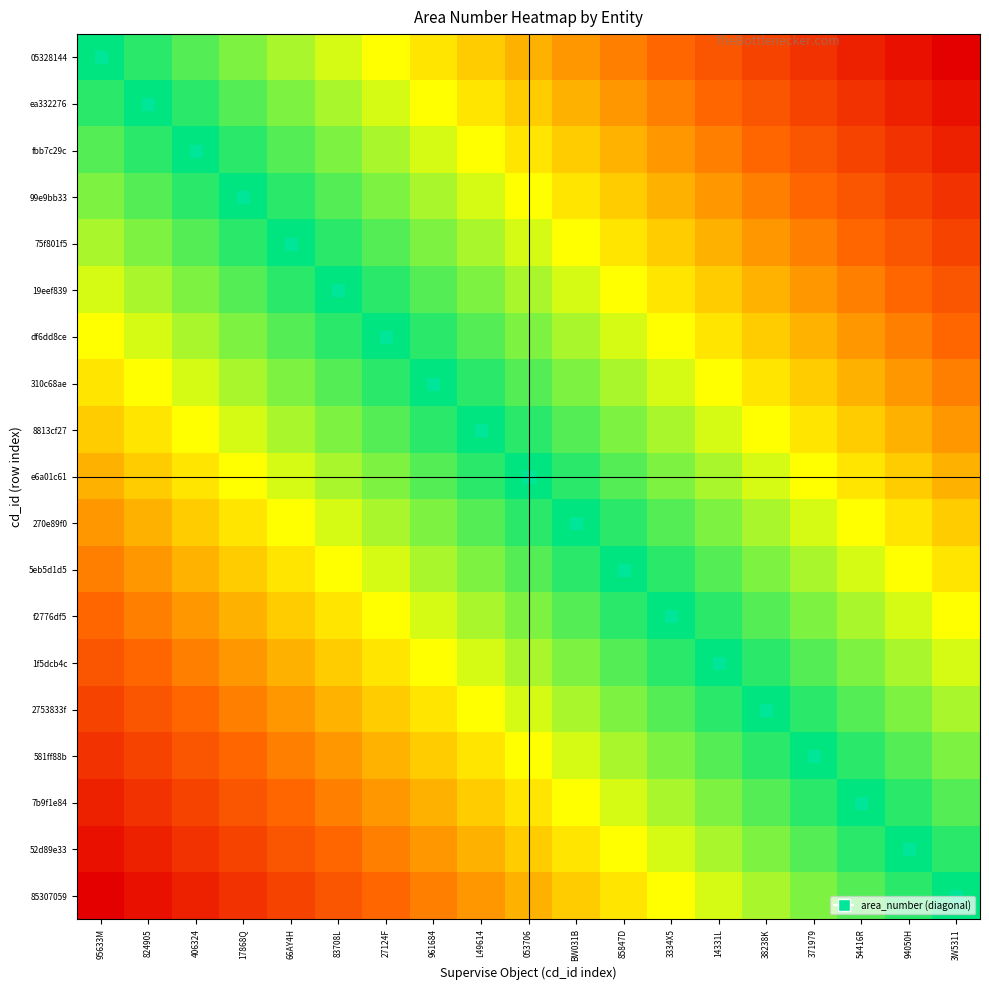

Between 95633M and 17868Q, which is larger?

17868Q